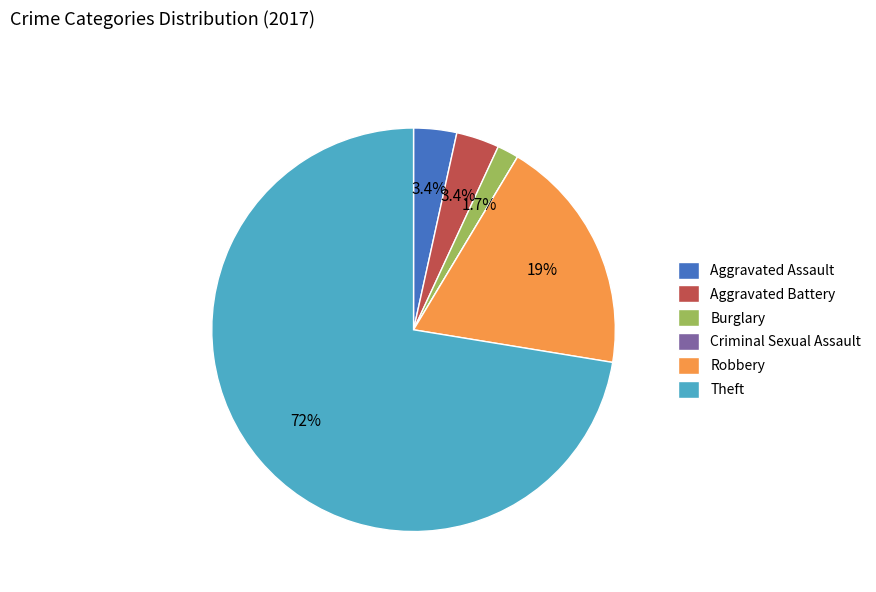

Between Burglary and Aggravated Assault, which is larger?

Aggravated Assault